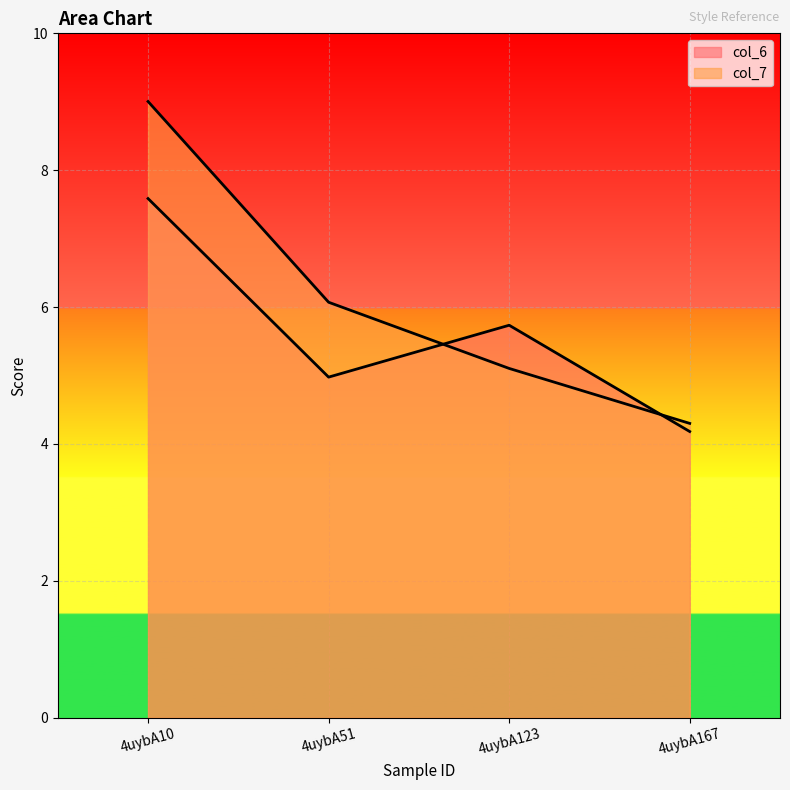

What is the maximum value for col_6?

7.6